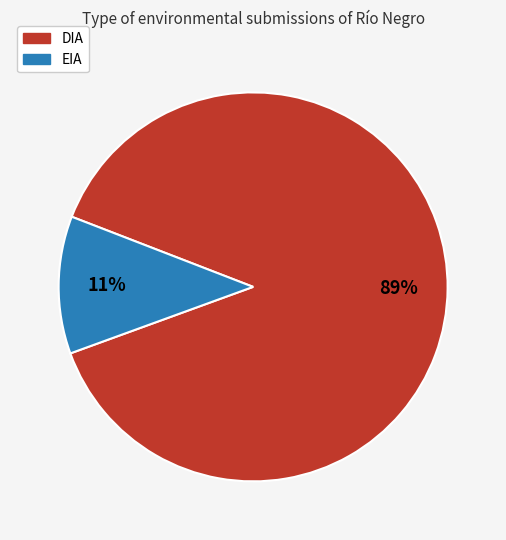

To the nearest percent, what is the combined percentage of DIA and EIA?

100%